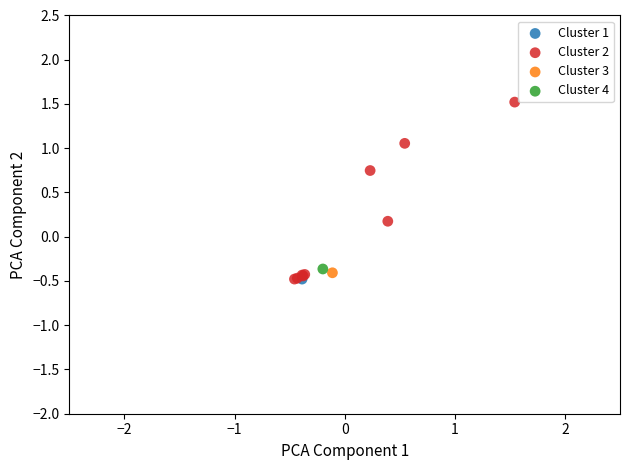

What are all the series names shown in the legend?

Cluster 1, Cluster 2, Cluster 3, Cluster 4